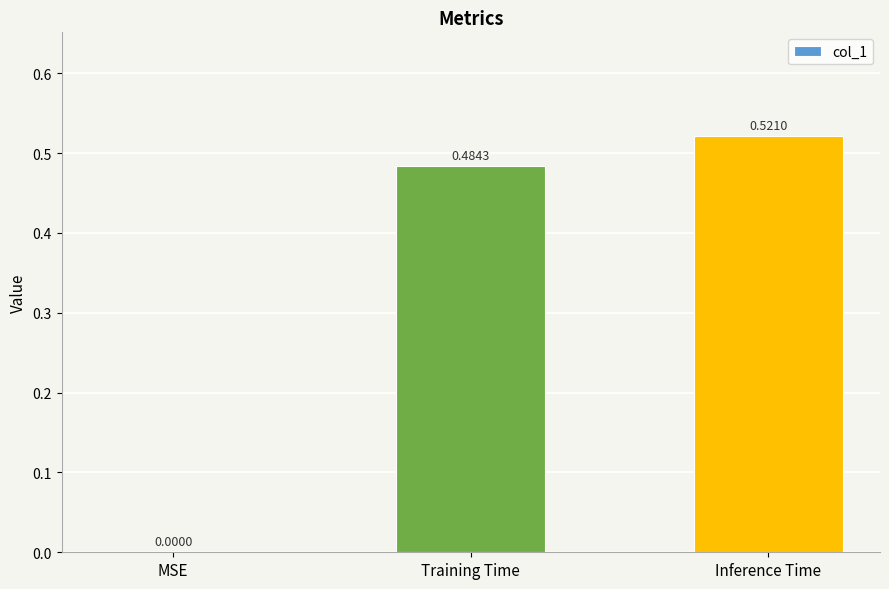

Is it true that the value at MSE is 0.2?

False